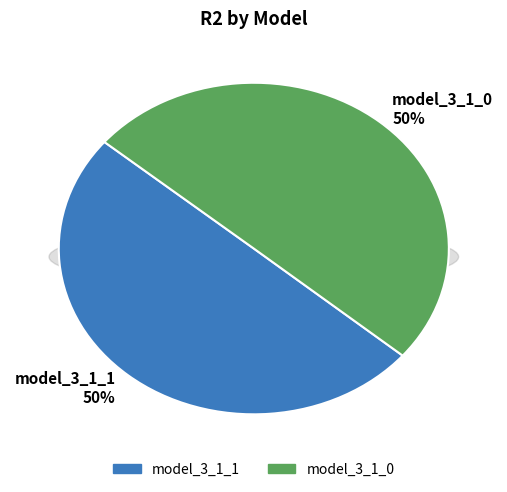

Which slice is the largest?

model_3_1_0